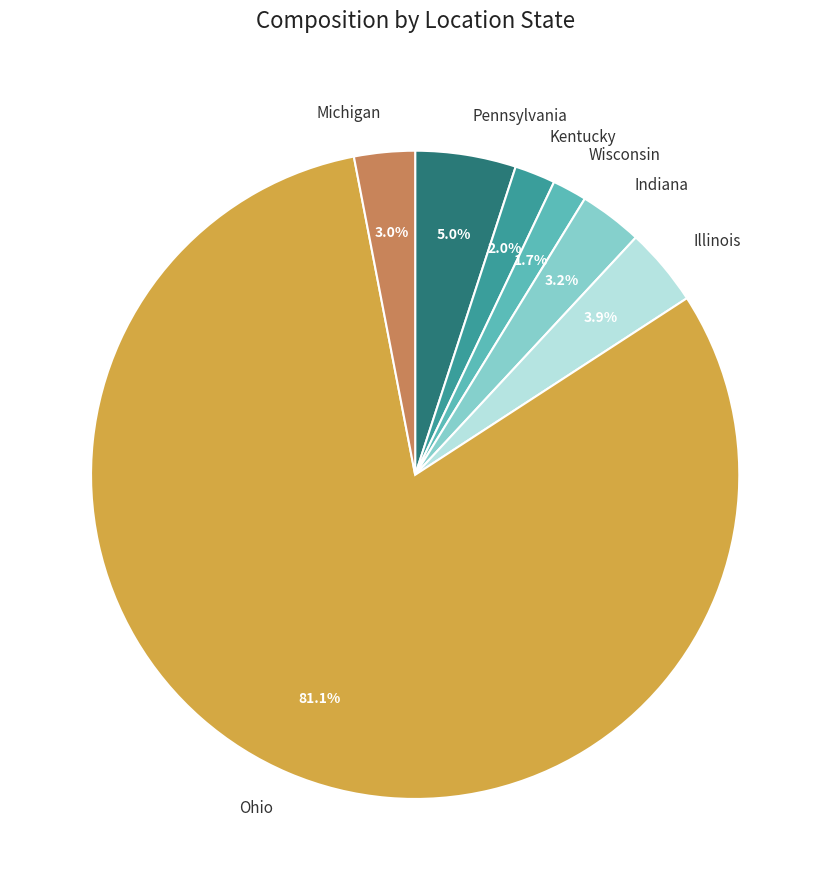

Which has a higher value, Illinois or Ohio?

Ohio